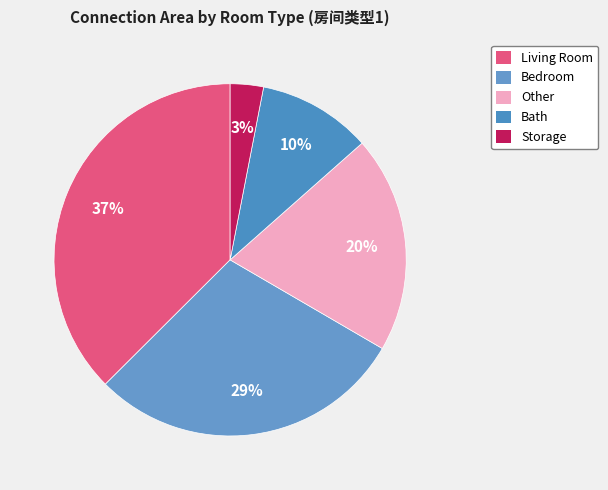

How many slices are in this pie chart?

5